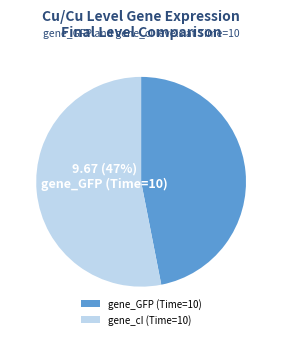

Which slice is the largest?

gene_cI (Time=10)